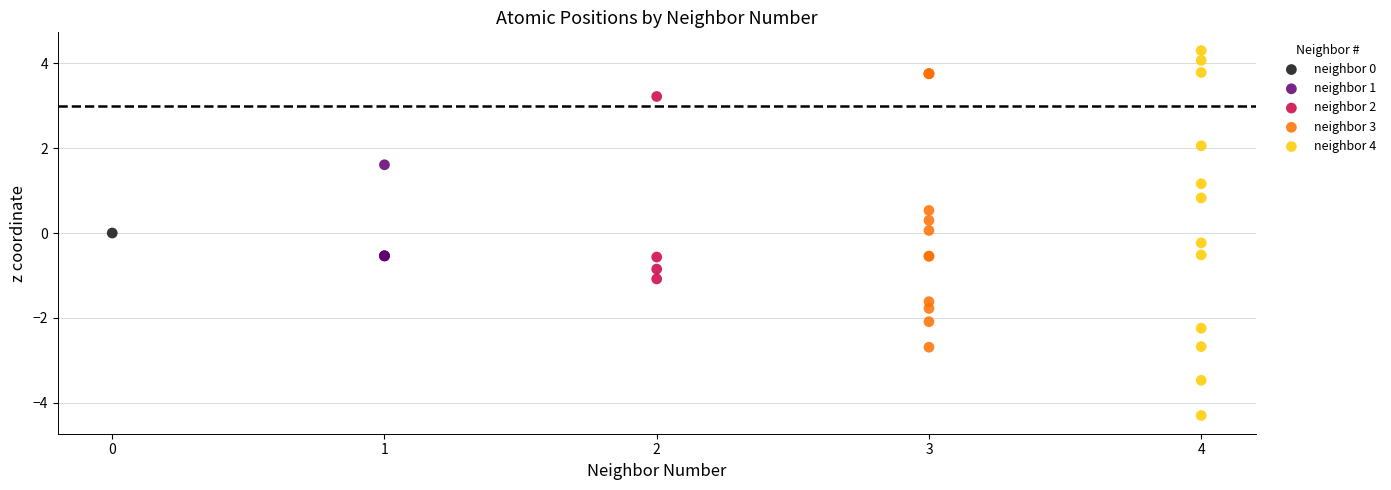

Which series reaches the maximum Y coordinate?

neighbor 4